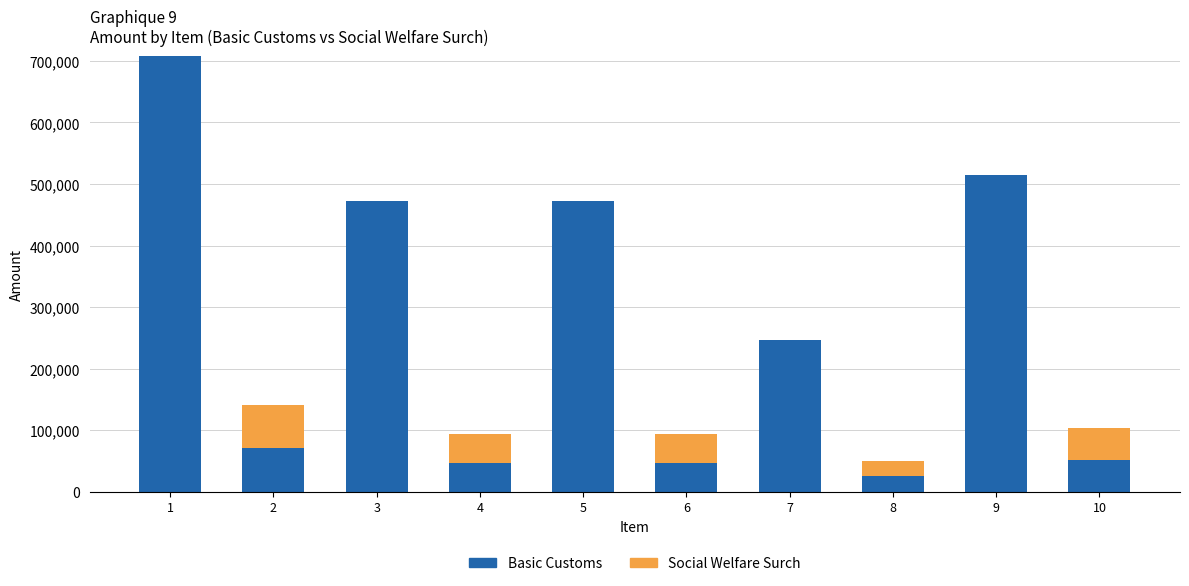

How many distinct data groups are displayed?

2